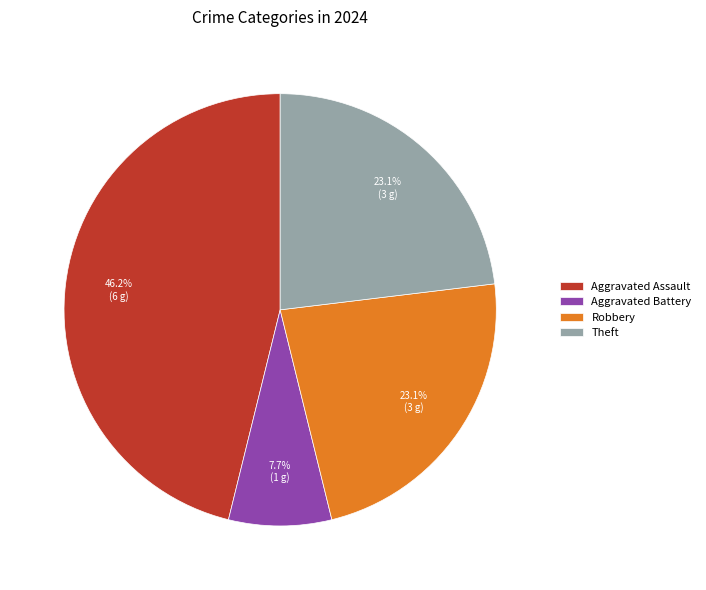

Which has a higher value, Robbery or Aggravated Battery?

Robbery